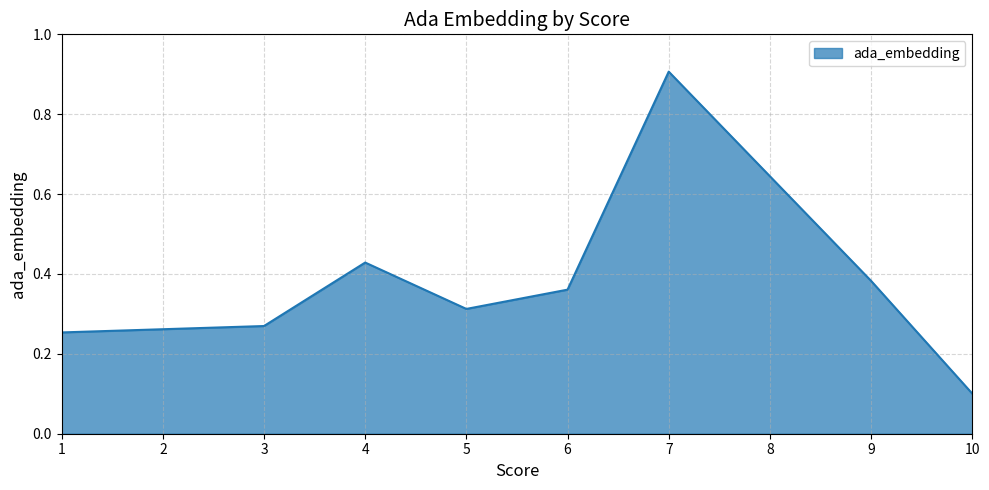

Rank the categories by value from lowest to highest.

10, 1, 3, 5, 6, 9, 4, 7